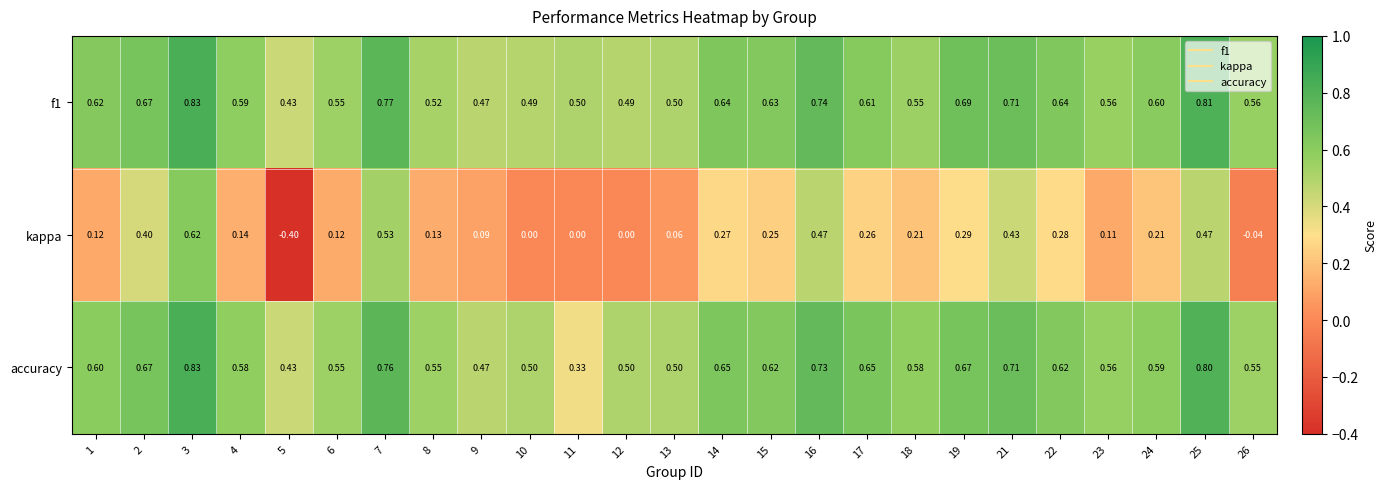

Which series has the widest spread of values?

kappa